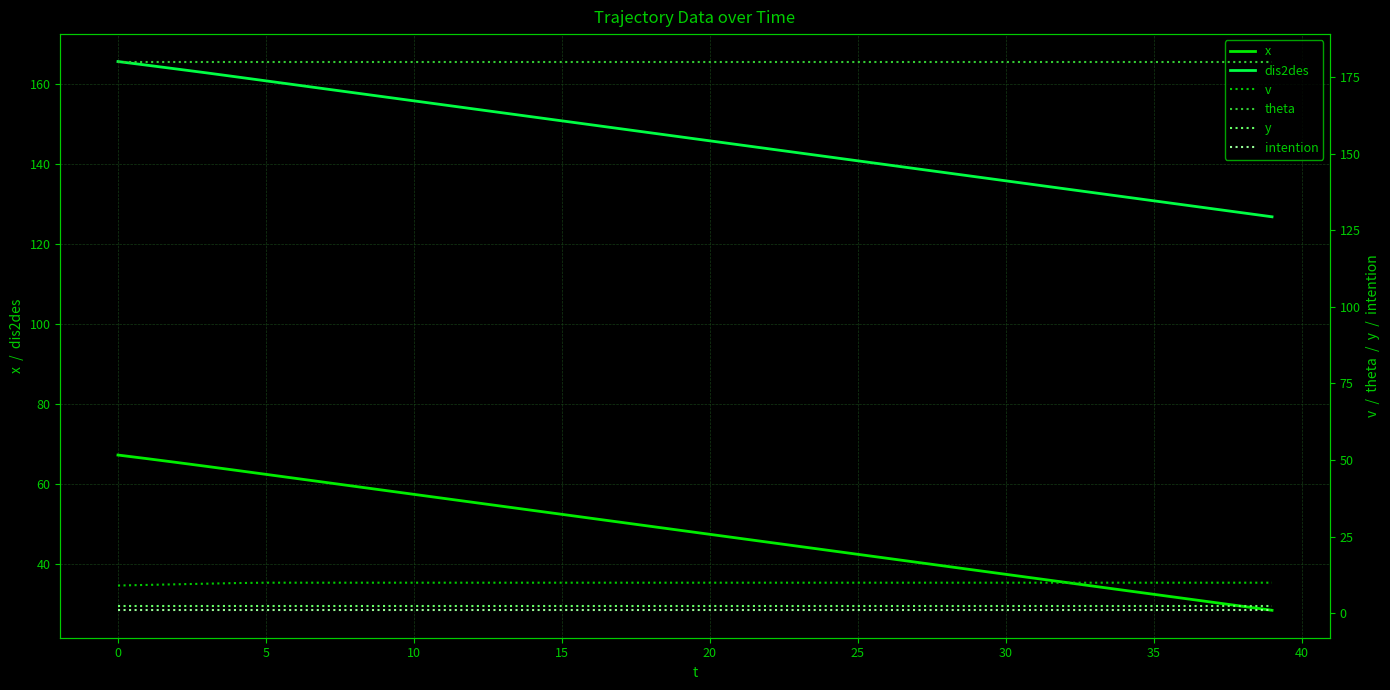

How many lines are shown in the chart?

6